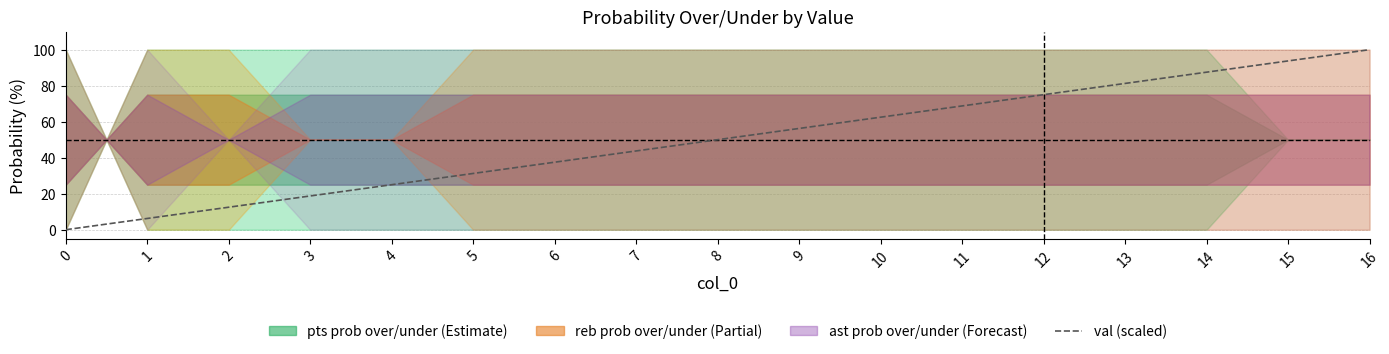

At which label is the value closest to 50?

8